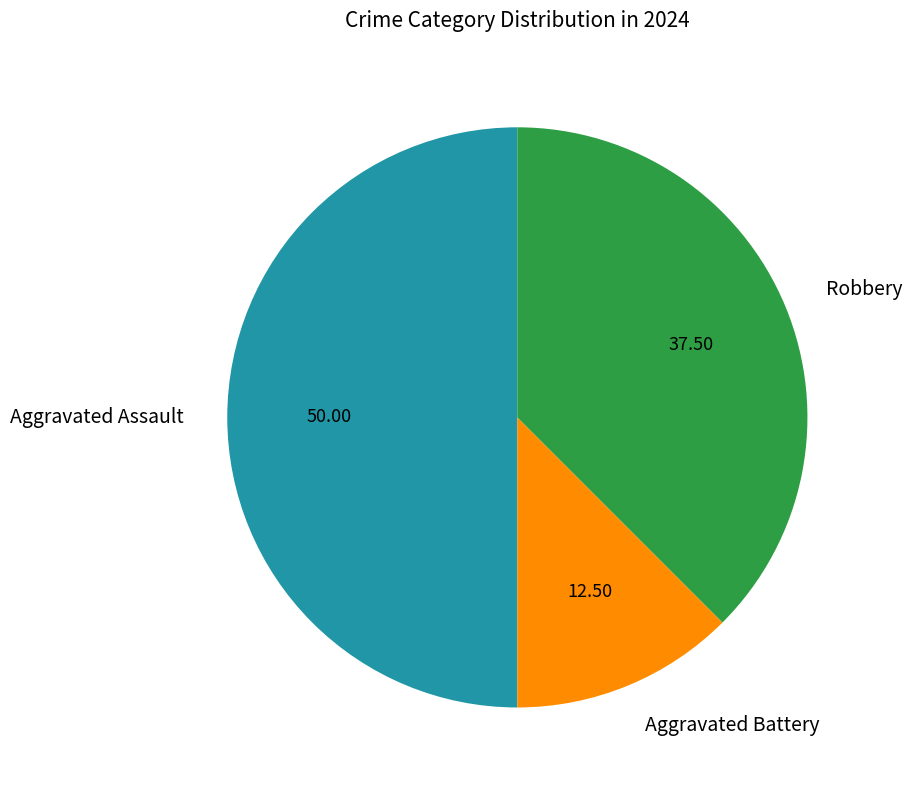

What is the smallest slice in the pie chart?

Aggravated Battery